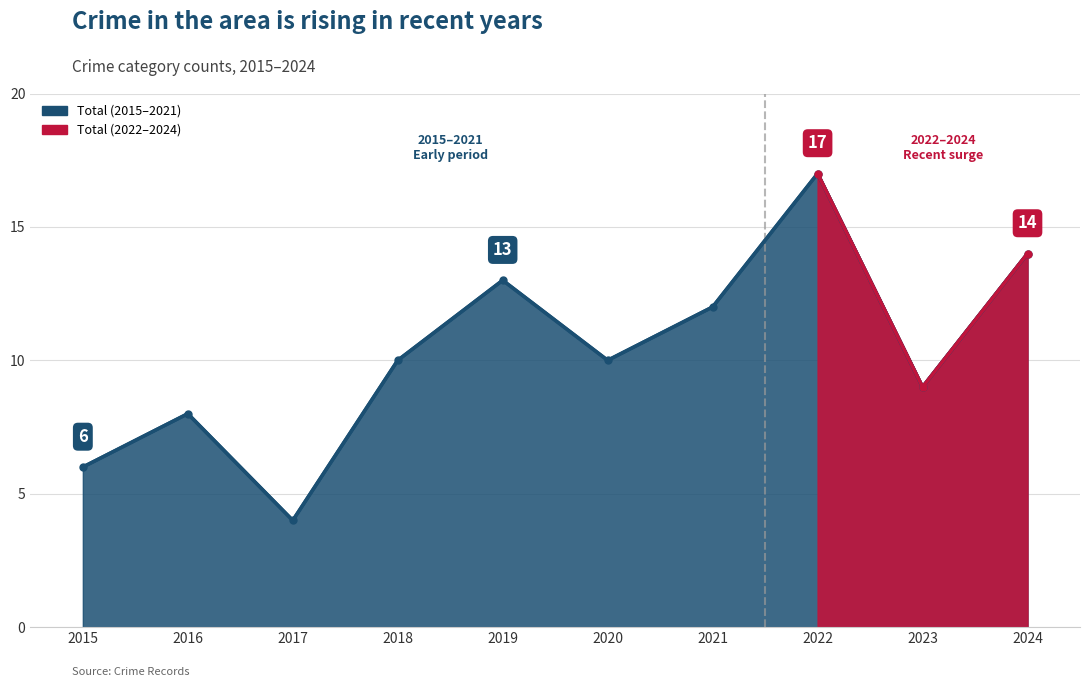

The Aggravated Assault series shows -1 at 2016. True or false?

False